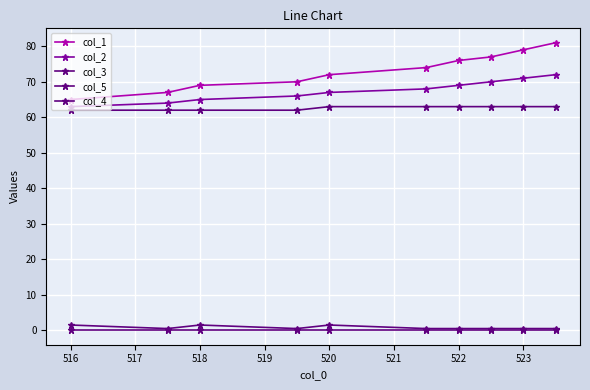

How many categories are shown in the chart?

10